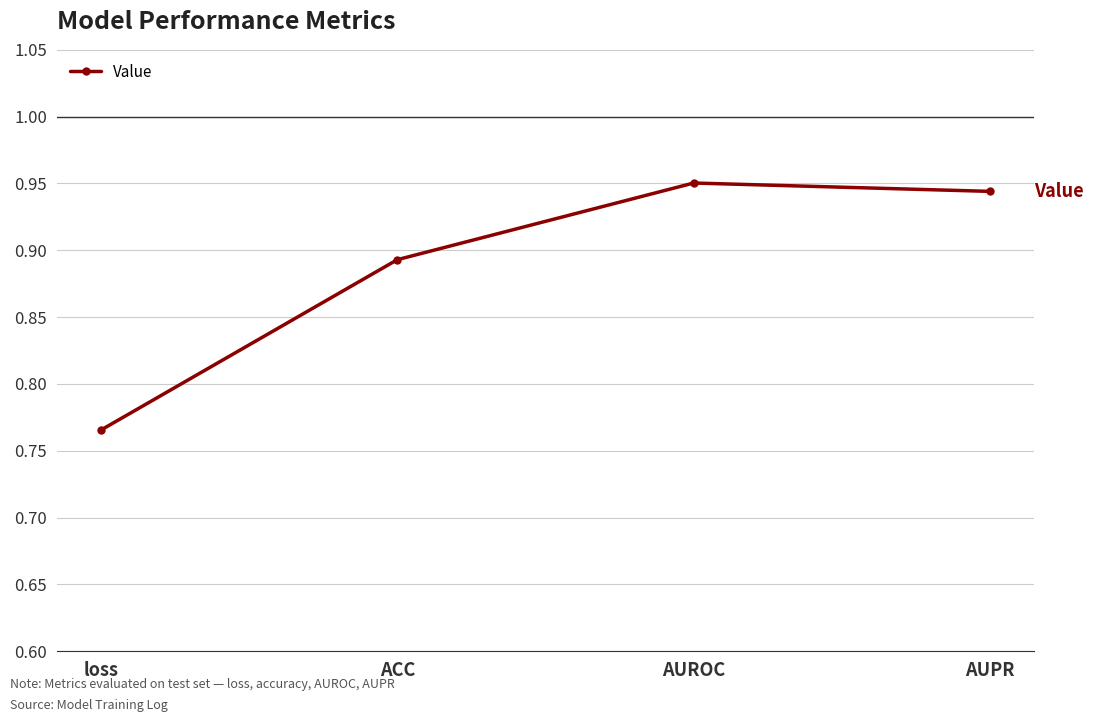

True or false: the data has more than 1 interior local peaks.

False